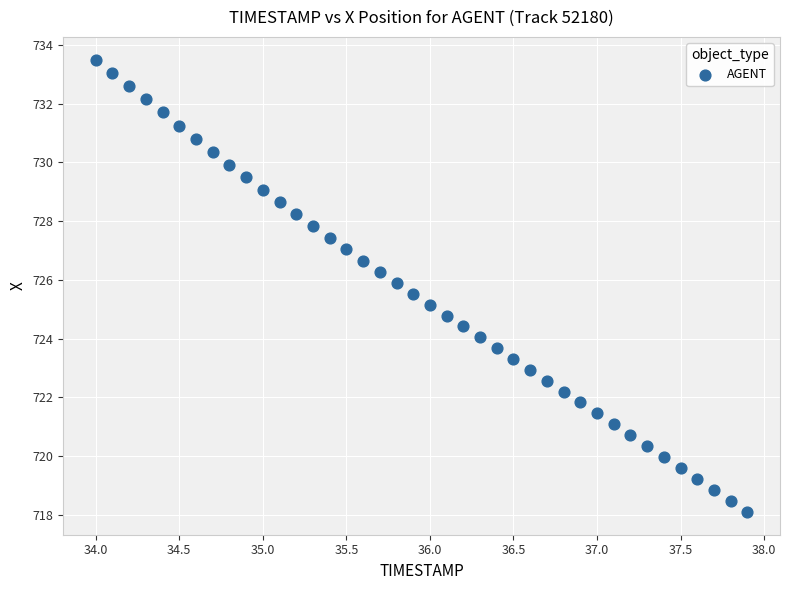

What is the range of X values (max minus min)?

3.9